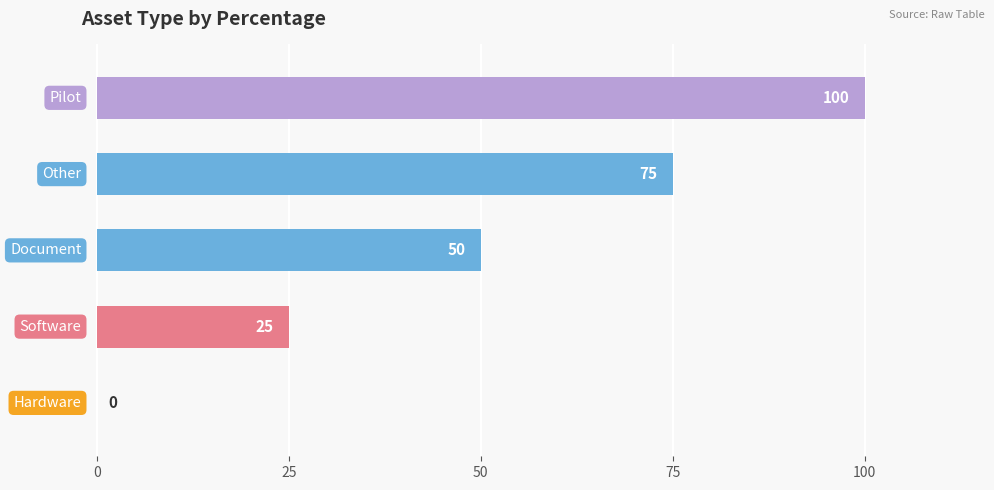

Are the bars horizontal?

Yes